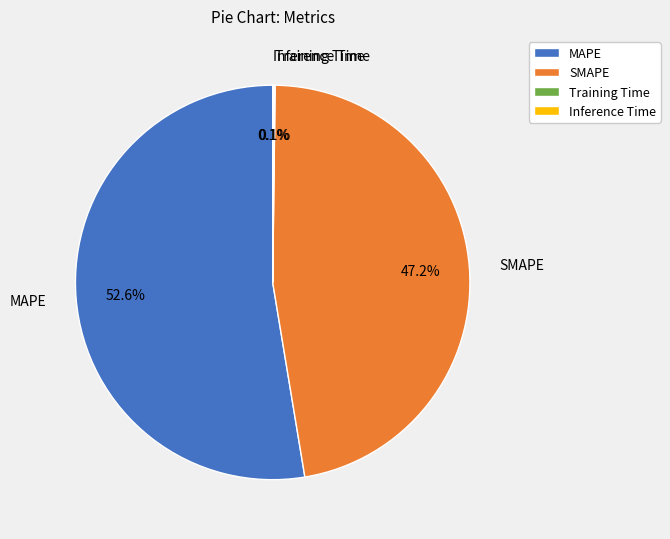

What is the majority slice?

MAPE